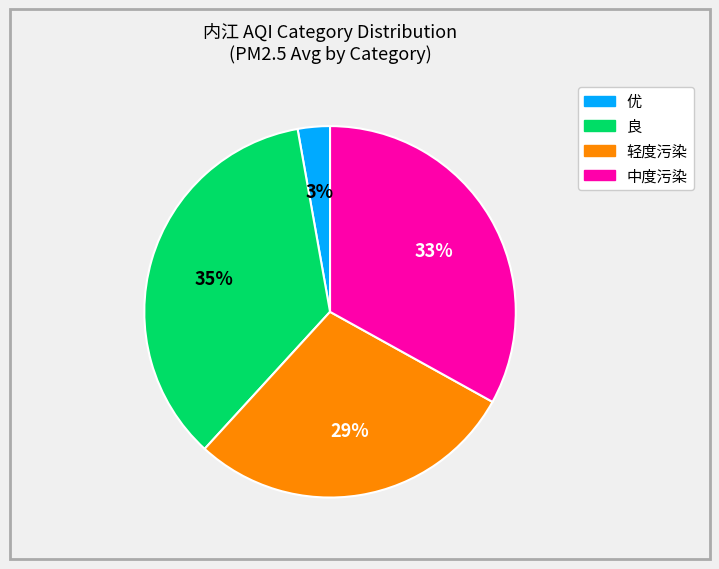

Does any single category account for the majority?

No